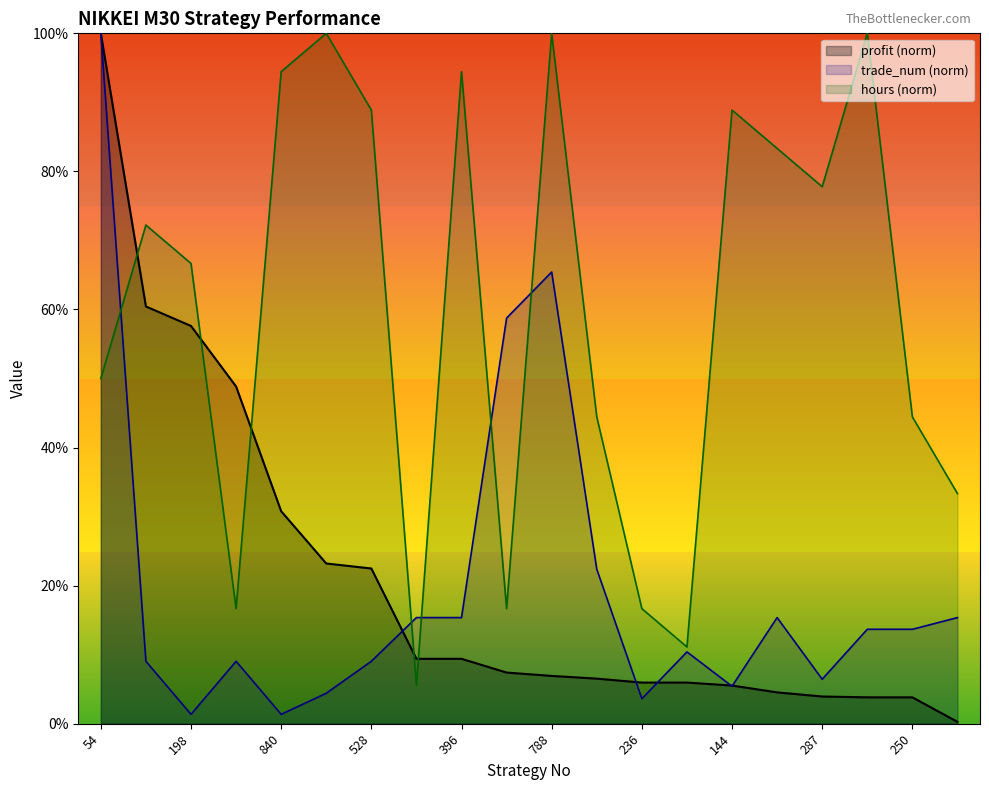

What is the sum of the trade_num values at 28 and 528?

18.1